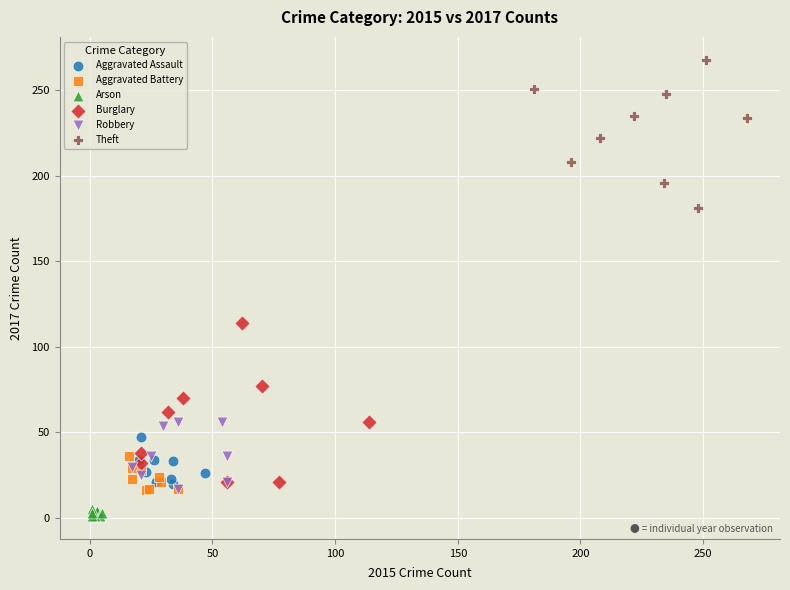

Which series reaches the maximum Y coordinate?

Theft